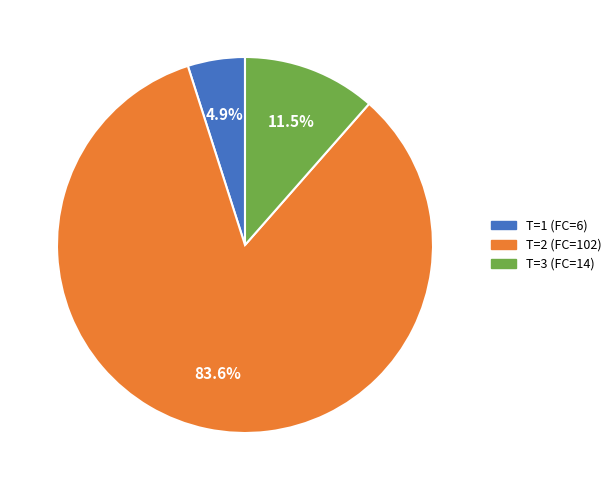

Is there any slice that represents more than half of the pie?

Yes